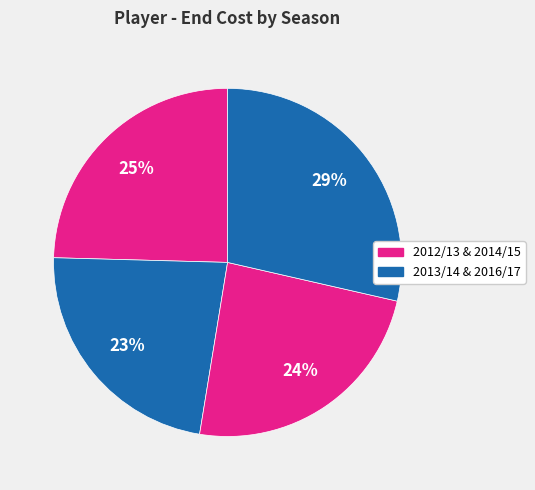

Count the number of slices in the pie.

4